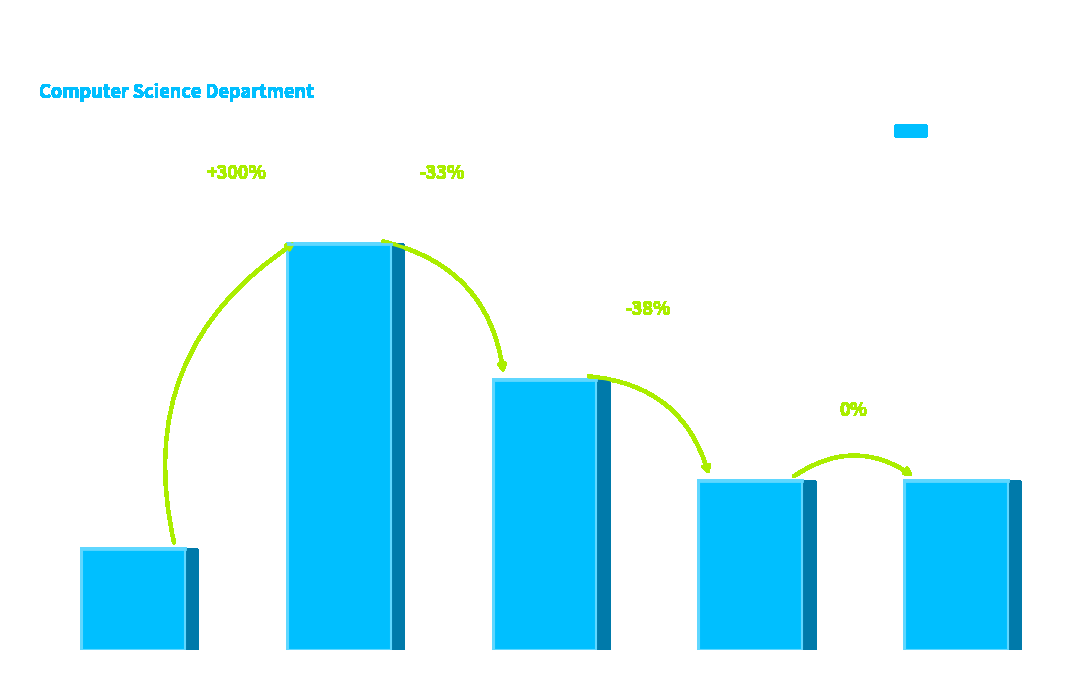

Does the chart contain any negative values?

No